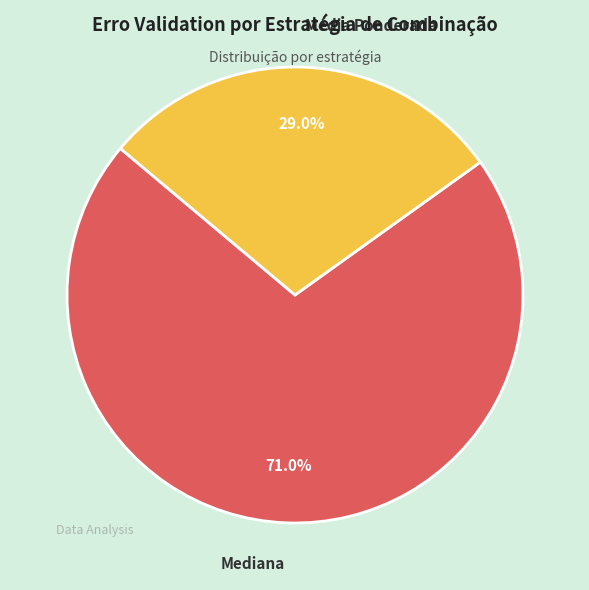

Does any single category account for the majority?

Yes